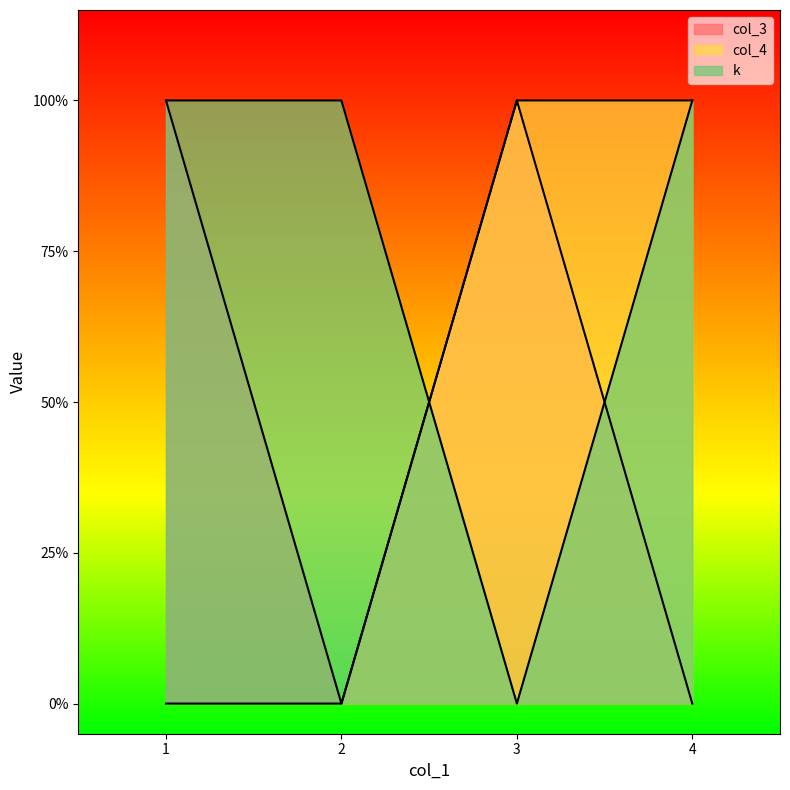

Between 3 and 1, which is larger?

3